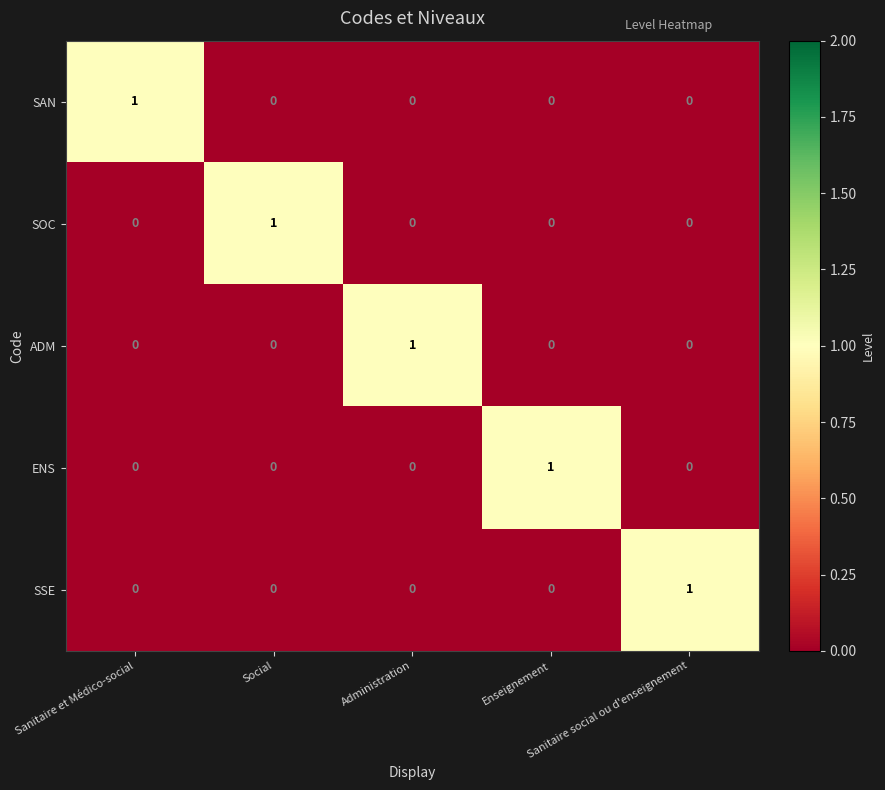

How many ADM values are between 0 and 1?

5